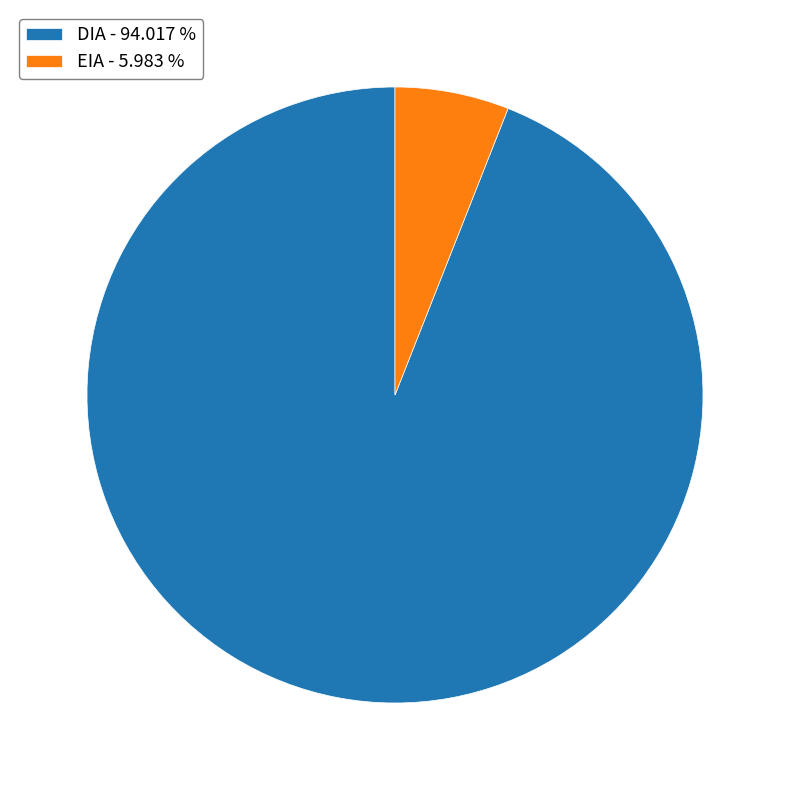

Combined, do EIA and DIA account for over 50%?

Yes